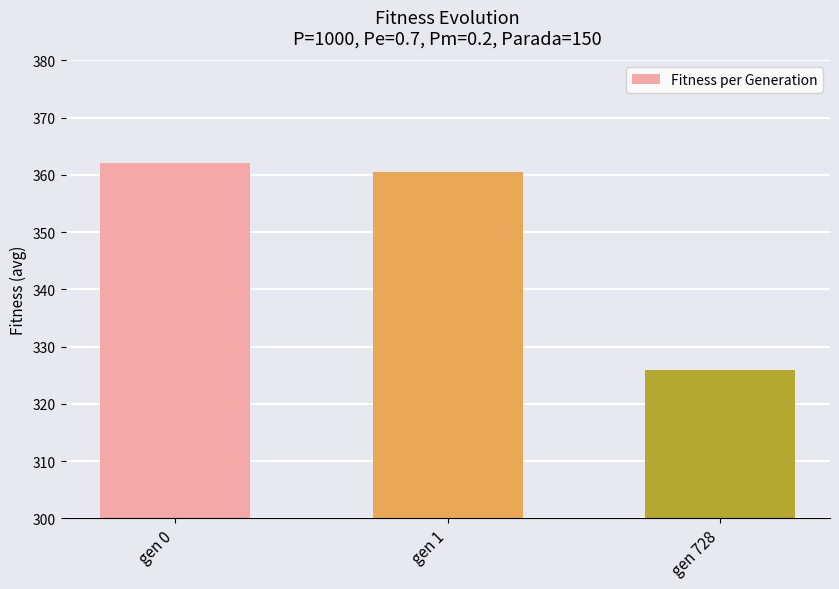

At which category does the chart reach its minimum across all series?

gen 728